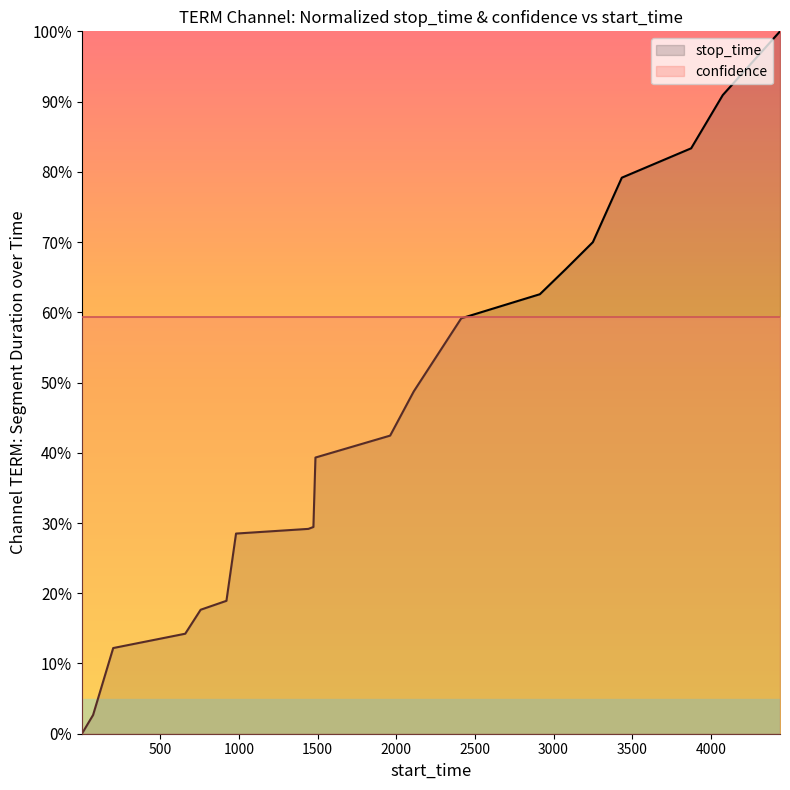

The chart shows a value of 0.2 at 200. True or false?

False